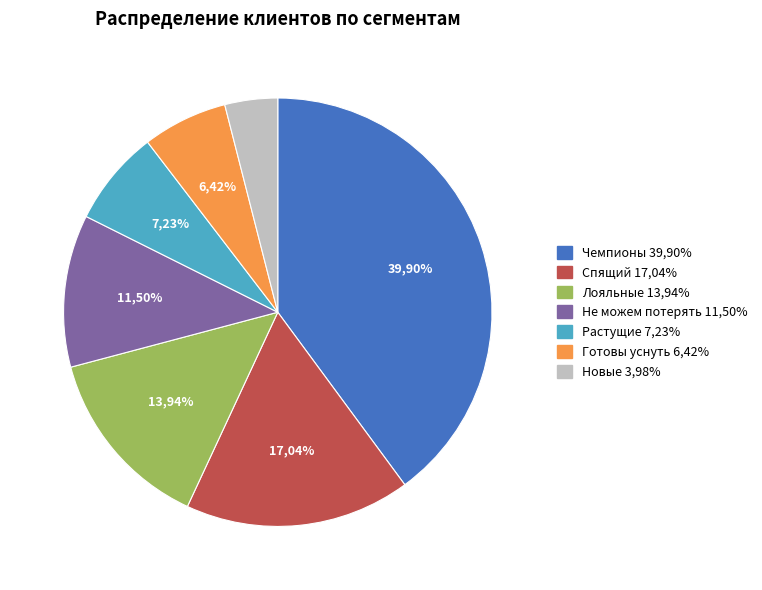

Does any single category account for the majority?

No